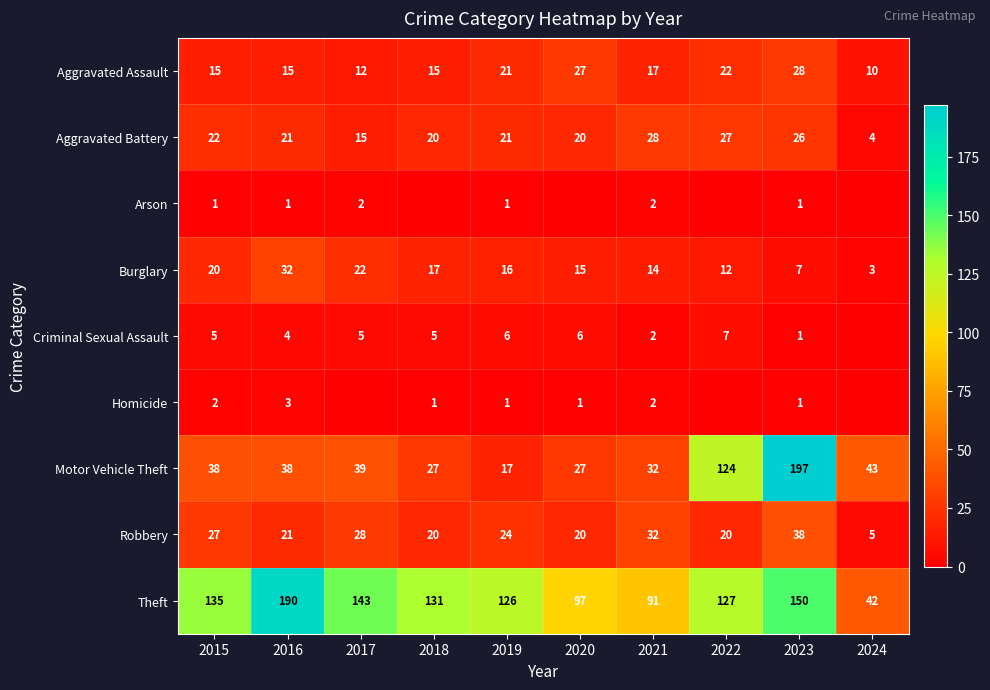

Which label corresponds to the smallest value in the chart?

2018